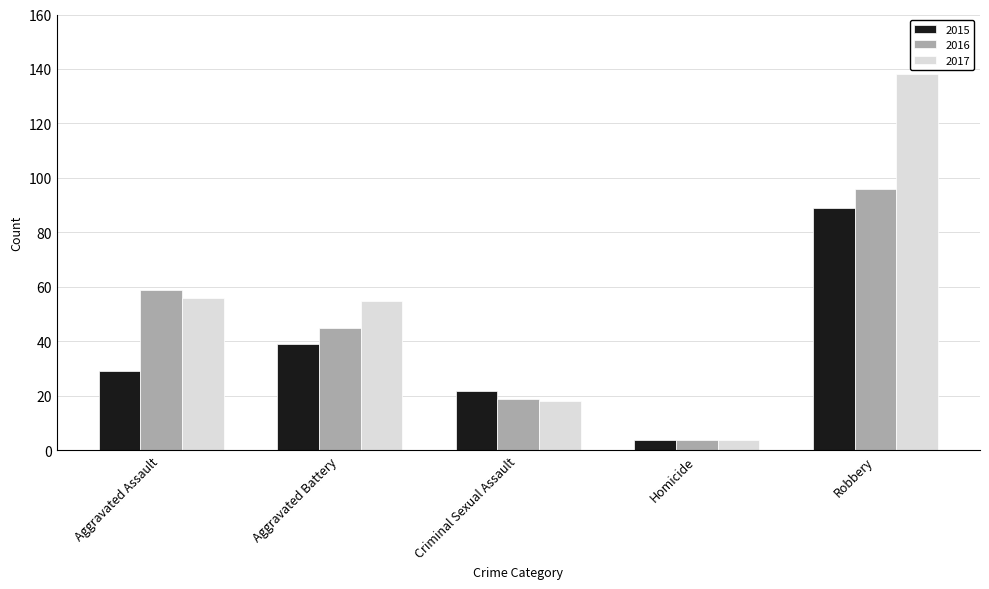

What is the difference between the second highest and second lowest values in the 2016 series?

40